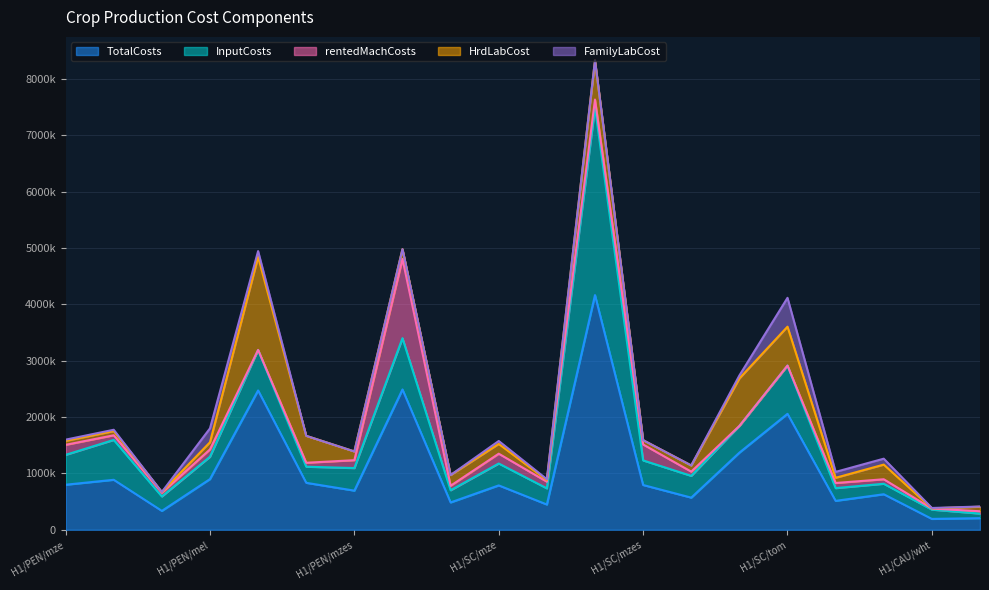

Does the chart display data point markers on the line(s)?

No